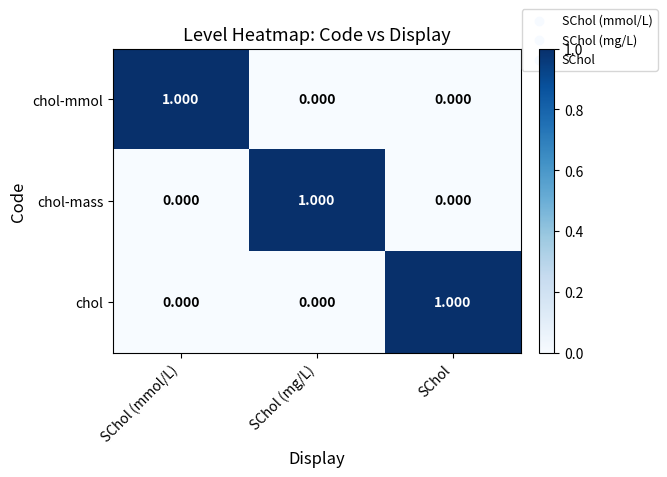

At which label does chol-mmol reach its peak?

SChol (mmol/L)